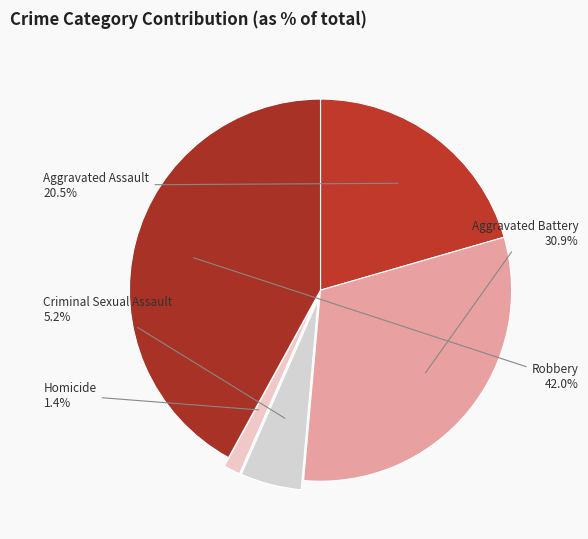

How many slices are in this pie chart?

5